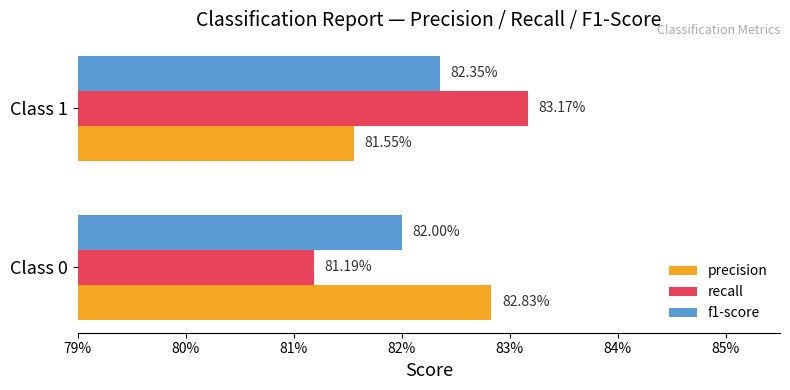

Which series has the largest range (max minus min)?

recall